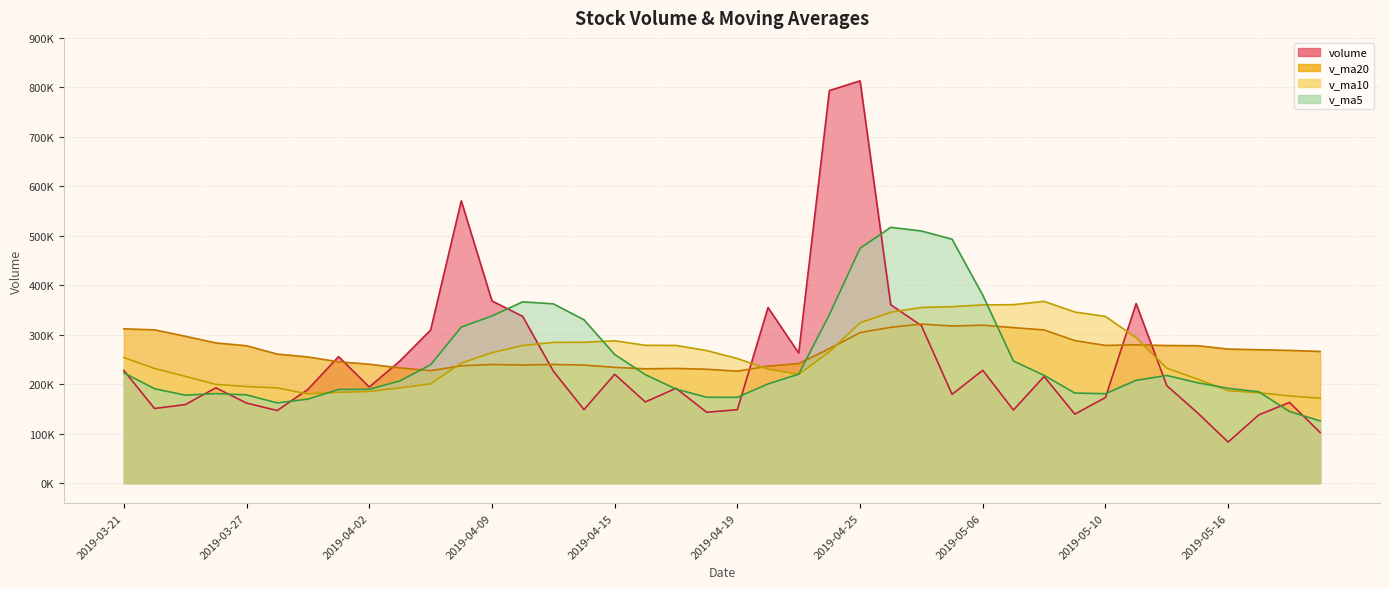

What is the approximate value of v_ma20 at 2019-04-26?

314894.3